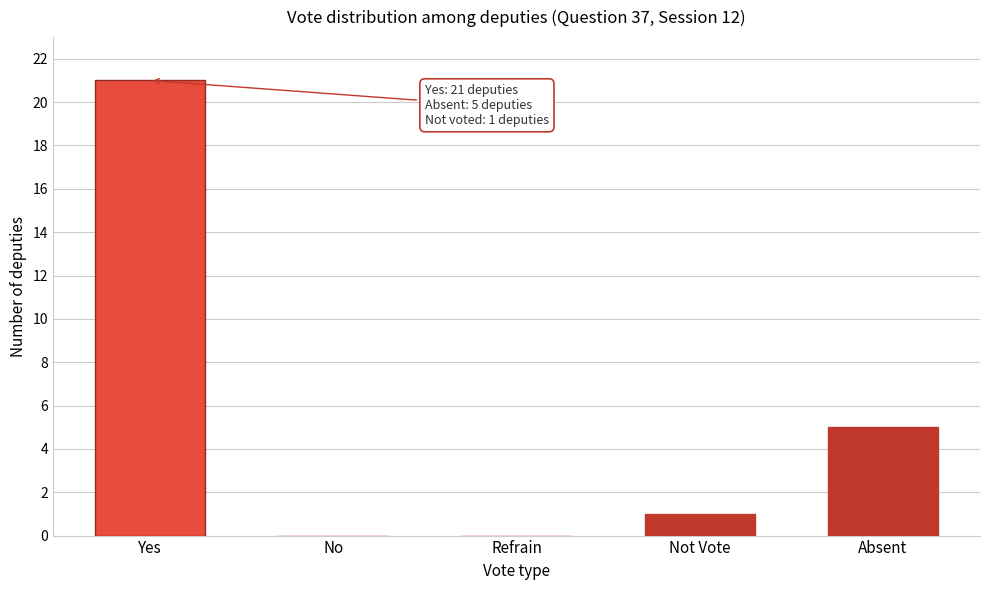

Reading right to left, transcribe all the data shown in this chart.

Absent=5	Not Vote=1	Refrain=0	No=0	Yes=21